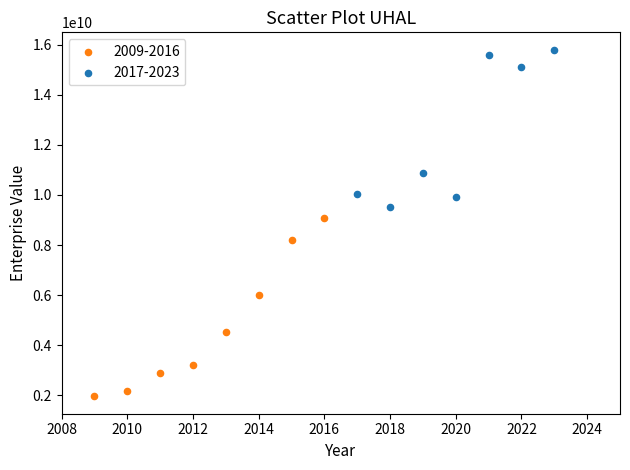

Which series reaches the maximum Y coordinate?

2017-2023